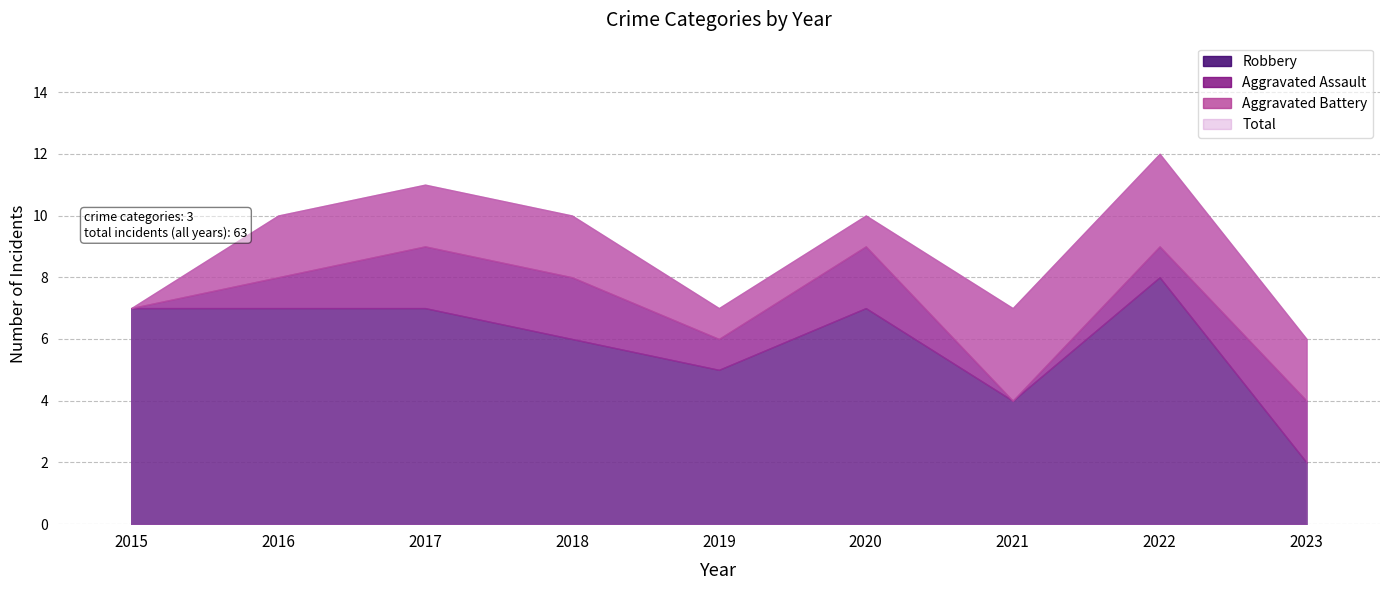

What is the sum of the Aggravated Assault values at 2023 and 2016?

3